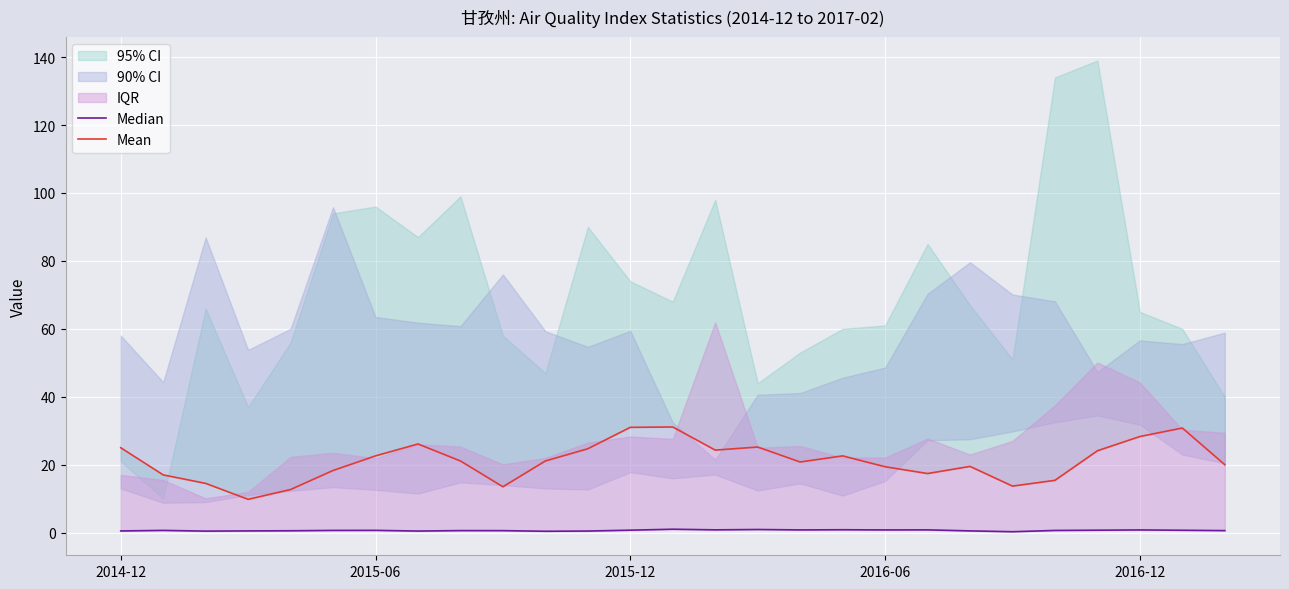

What is the highest value of the Median series?

1.0